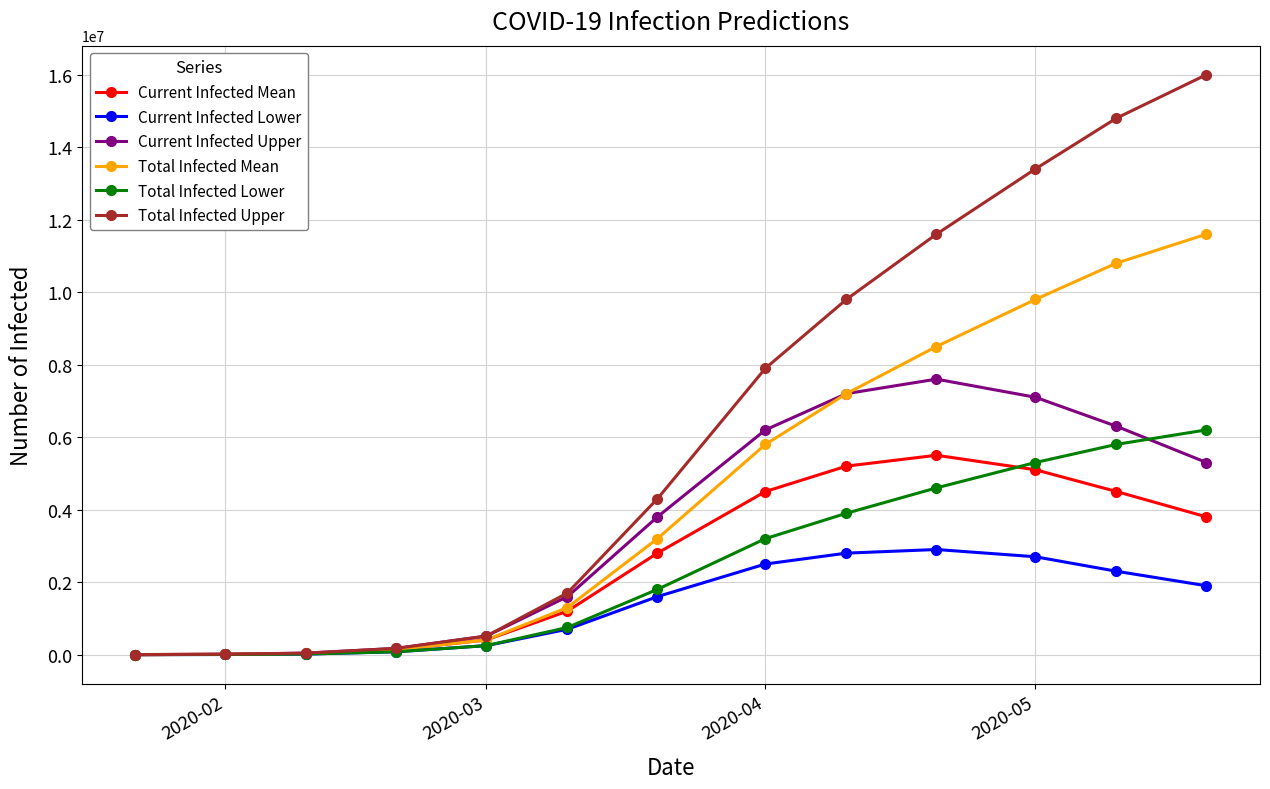

Which series has the widest spread of values?

Total Infected Upper